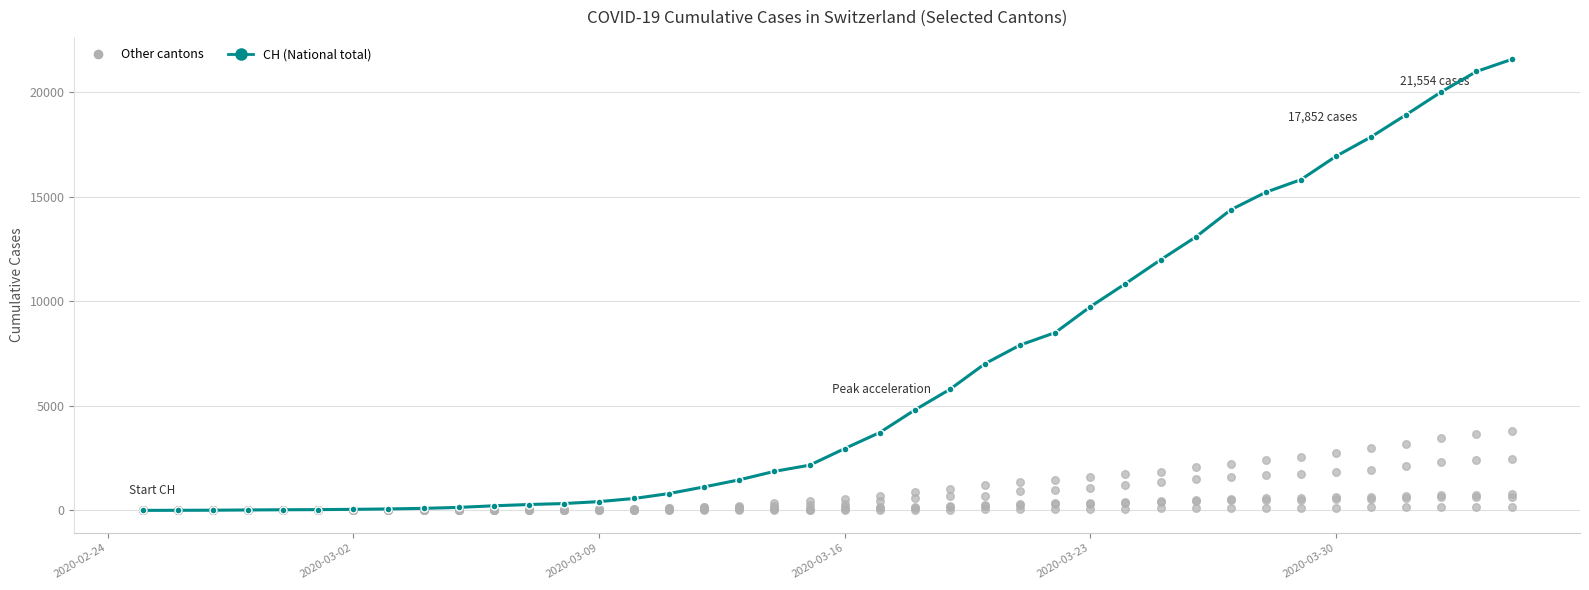

Which series has the largest Y range (max minus min)?

CH